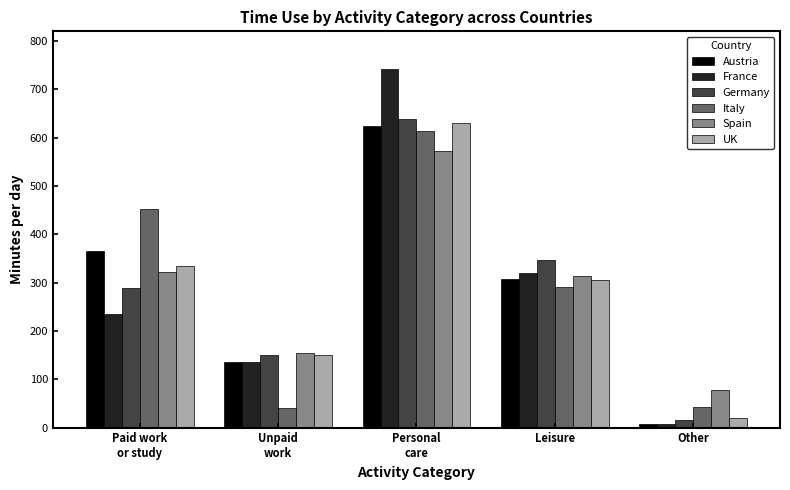

The Spain series shows 313.7 at Leisure. True or false?

True